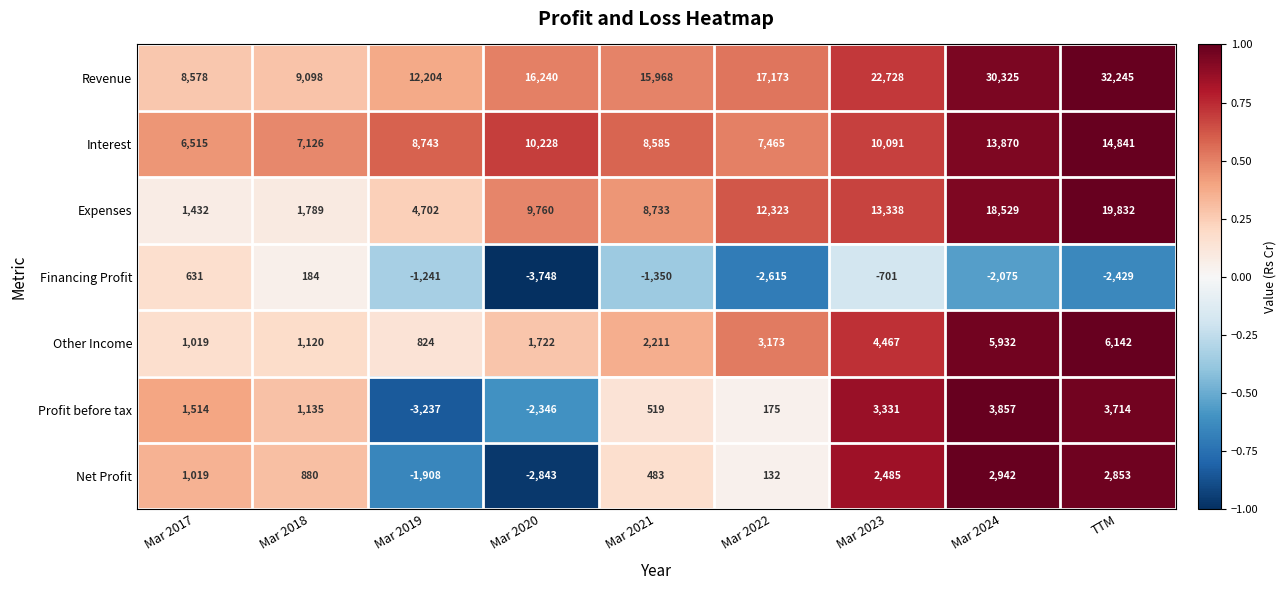

The Other Income series shows 3113 at Mar 2021. True or false?

False